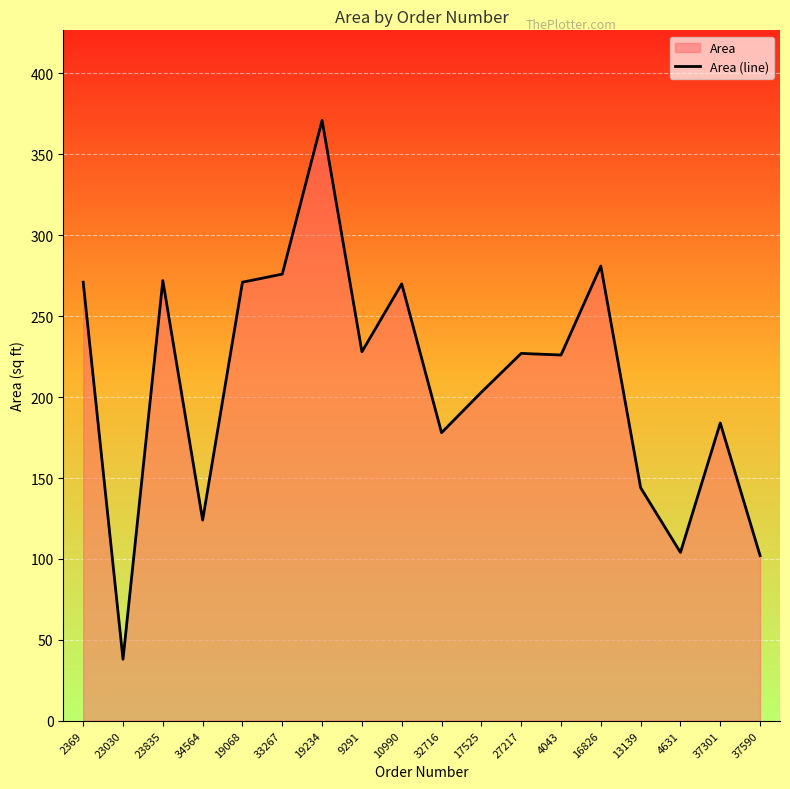

Approximately how many times larger is the value at 37590 compared to 10990?

0.4